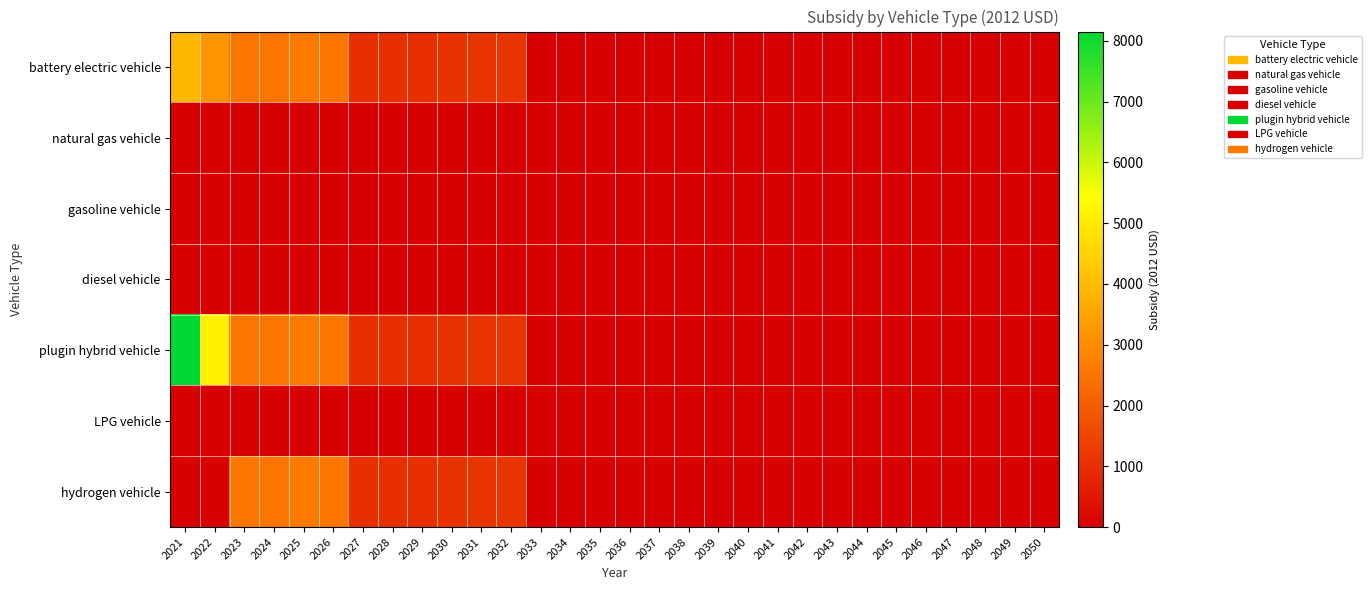

Rank the series at 2023 from lowest to highest value.

natural gas vehicle, gasoline vehicle, diesel vehicle, LPG vehicle, battery electric vehicle, plugin hybrid vehicle, hydrogen vehicle